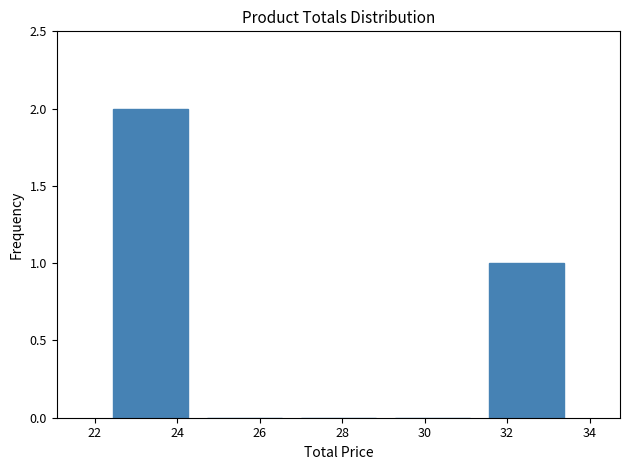

Reading left to right, transcribe this chart: for each bar, give the range it covers on the x-axis and its height. Neither the bar edges nor the heights are printed on the chart, so give them approximately, as read against the axes.

22.2 to 24.4: 2
24.4 to 26.8: 0
26.8 to 29.0: 0
29.0 to 31.4: 0
31.4 to 33.6: 1